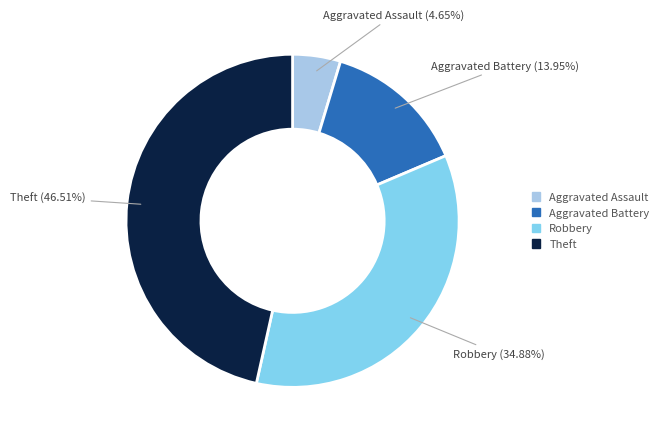

Is there any slice that represents more than half of the pie?

No